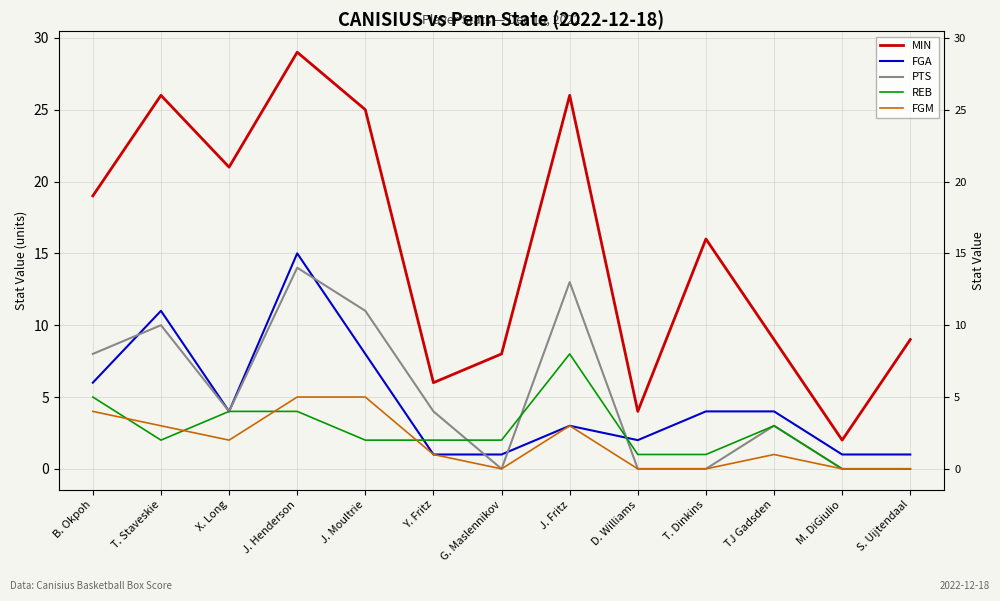

Rank the series at Y. Fritz from lowest to highest value.

FGA, FGM, REB, PTS, MIN